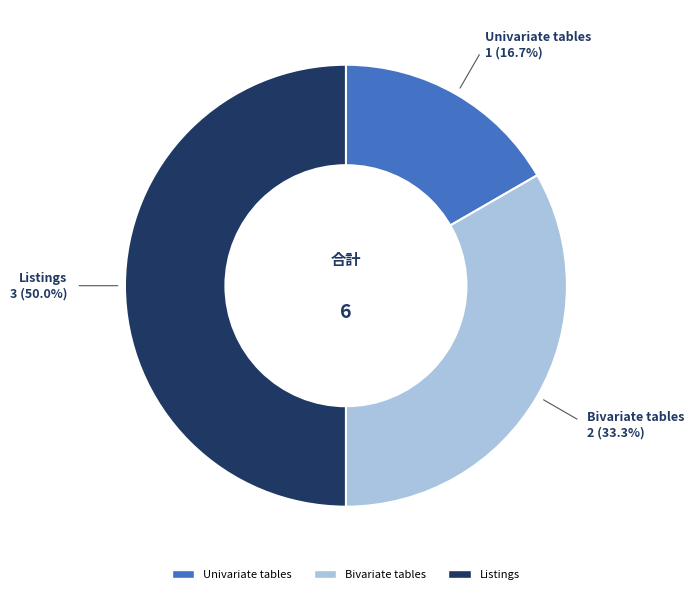

What is the largest slice in the pie chart?

Listings